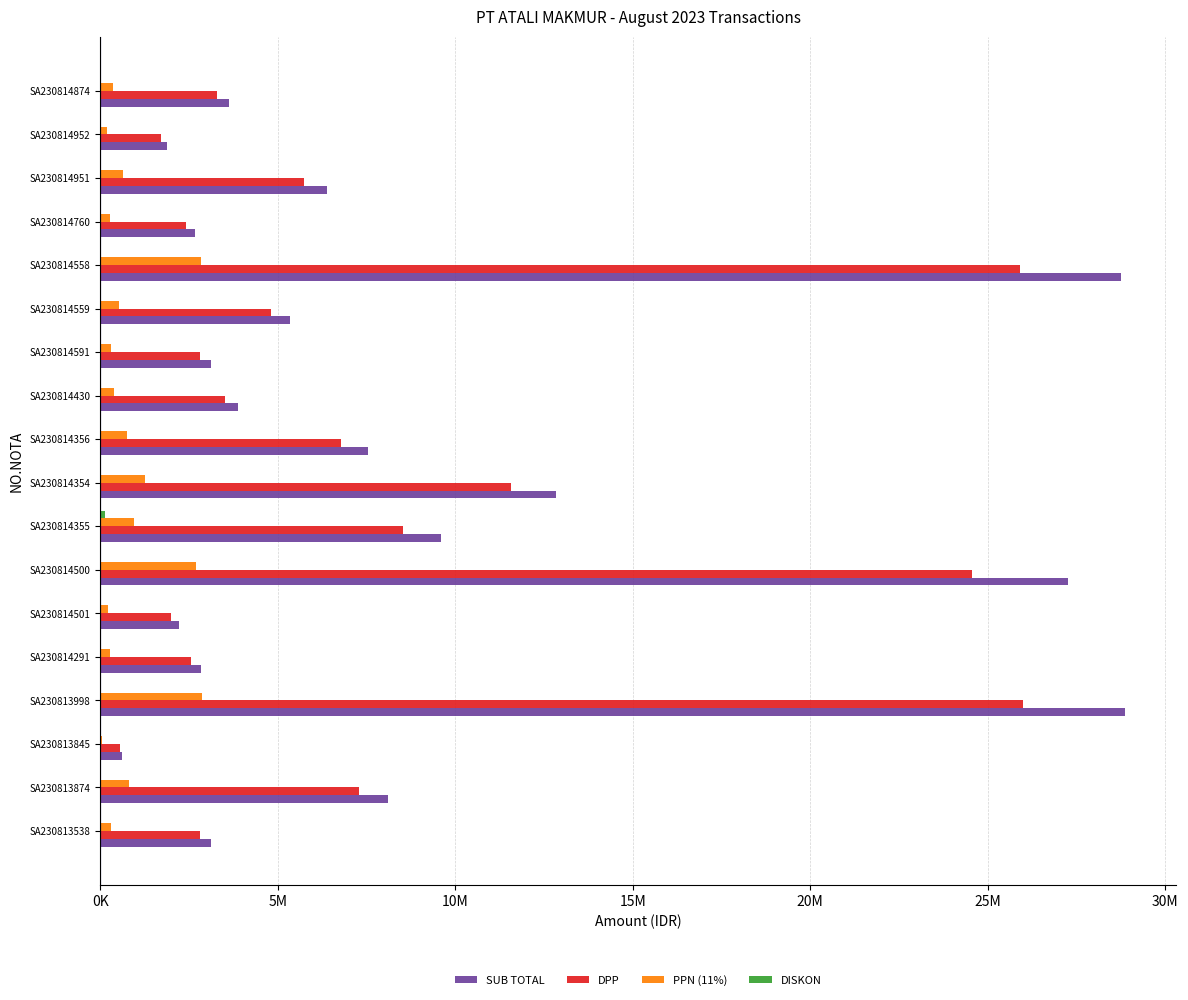

Reading left to right, list all the values displayed in this chart.

SUB TOTAL: 3127162.5	8103690.0	604485.0	28860387.5	2827912.5	2214450.0	27248873.8	9600210.8	12835830.0	7539840.0	3887340.6	3107212.5	5337622.5	28763910.0	2681280.0	6383002.5	1891260.0	3638880.0
DPP: 2817263.5	7300621.6	544581.1	26000349.1	2547668.9	1995000.0	24548534.9	8526827.7	11563810.8	6792648.7	3502108.7	2799290.5	4808668.9	25913432.4	2415567.6	5750452.7	1703837.8	3278270.3
PPN (11%): 309899.0	803068.4	59903.9	2860038.4	280243.6	219450.0	2700338.8	937951.1	1272019.2	747191.3	385232.0	307922.0	528953.6	2850477.6	265712.4	632549.8	187422.2	360609.7
DISKON: 0.0	0.0	0.0	0.0	0.0	0.0	0.0	135432.0	0.0	0.0	0.0	0.0	0.0	0.0	0.0	0.0	0.0	0.0